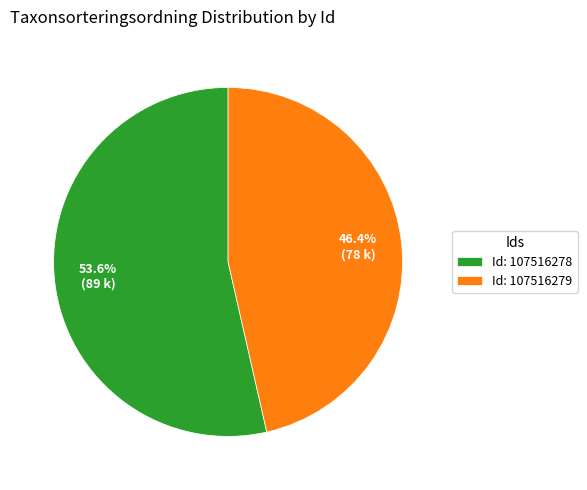

Approximately how many times larger is the value at Id: 107516279 compared to Id: 107516278?

0.9